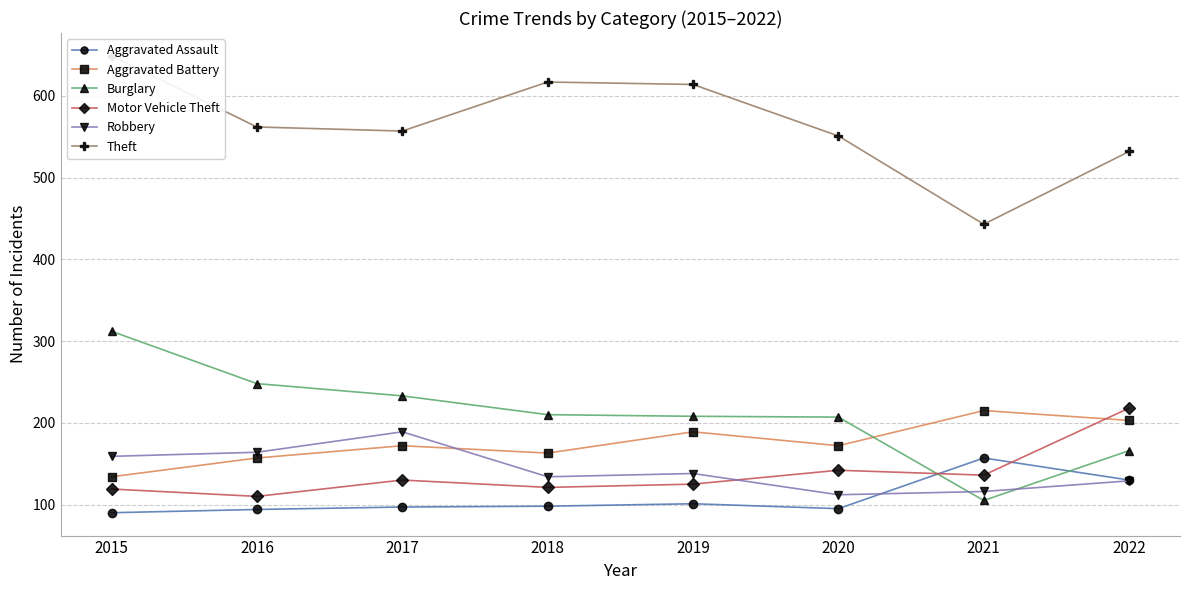

How many values in the Motor Vehicle Theft series exceed 130?

3